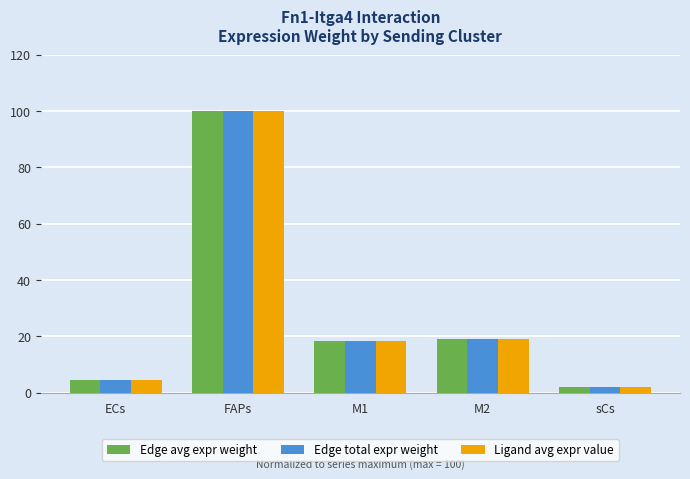

Which category has the highest value in the Ligand avg expr value series?

FAPs